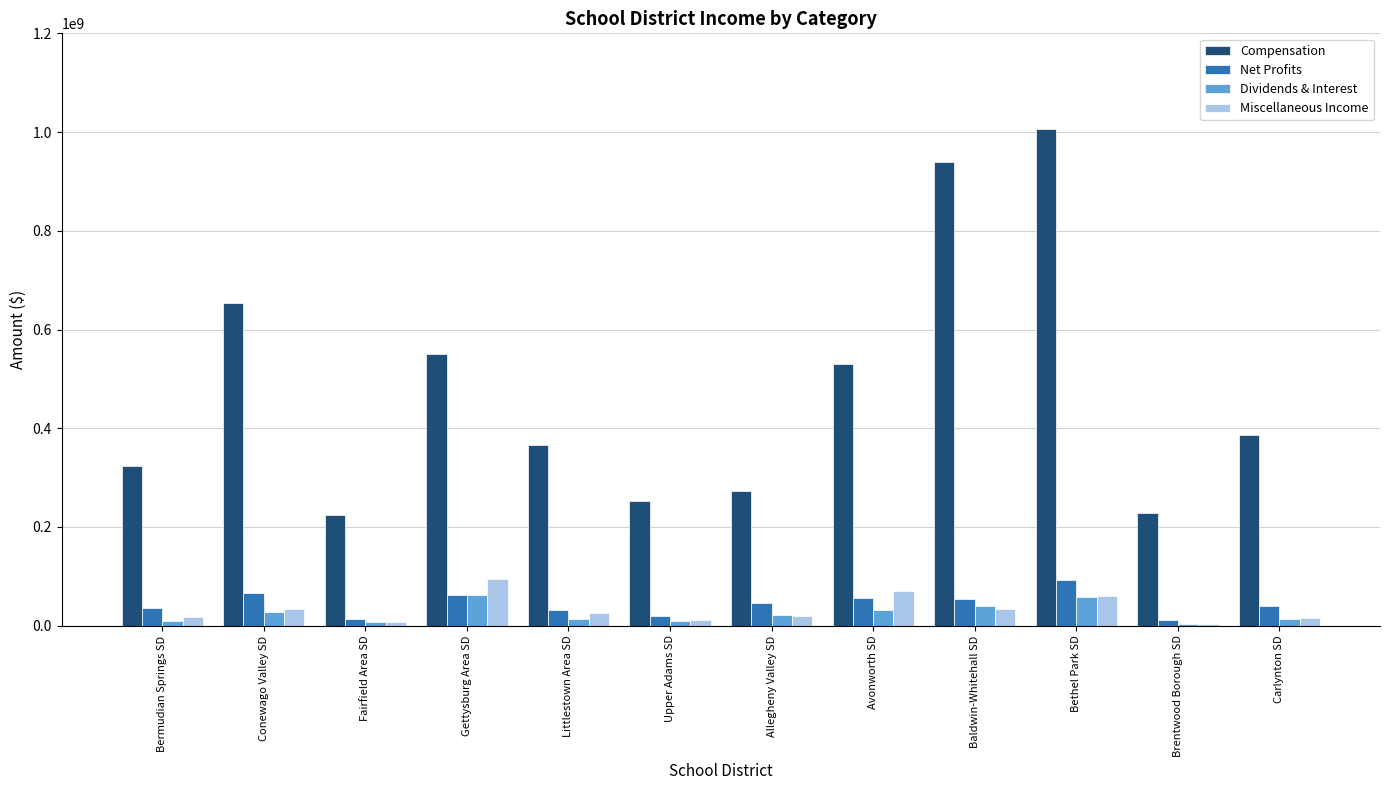

True or false: Net Profits has a value of 62483773 at Gettysburg Area SD.

True